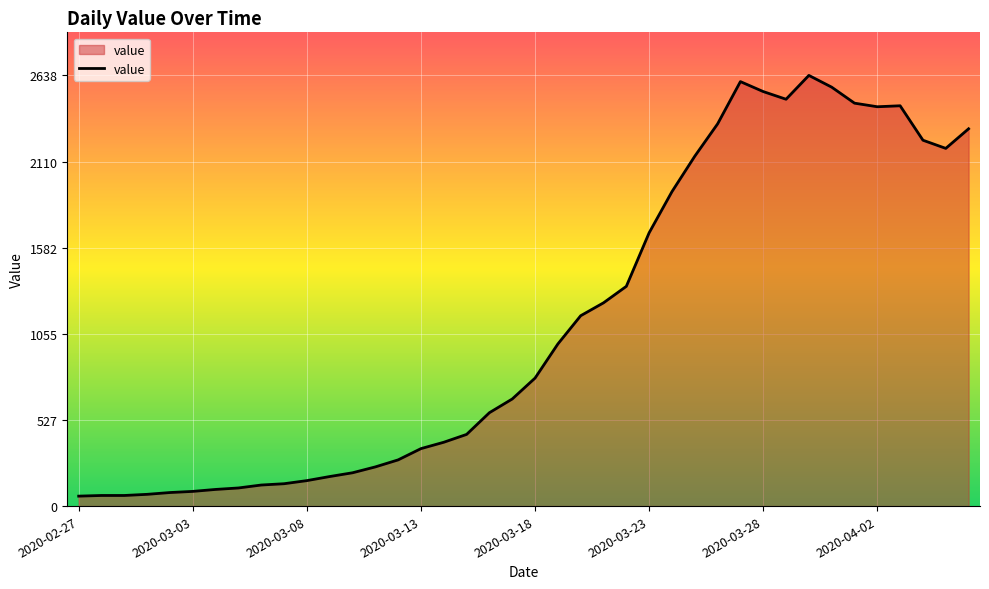

Does the chart display data point markers on the line(s)?

No